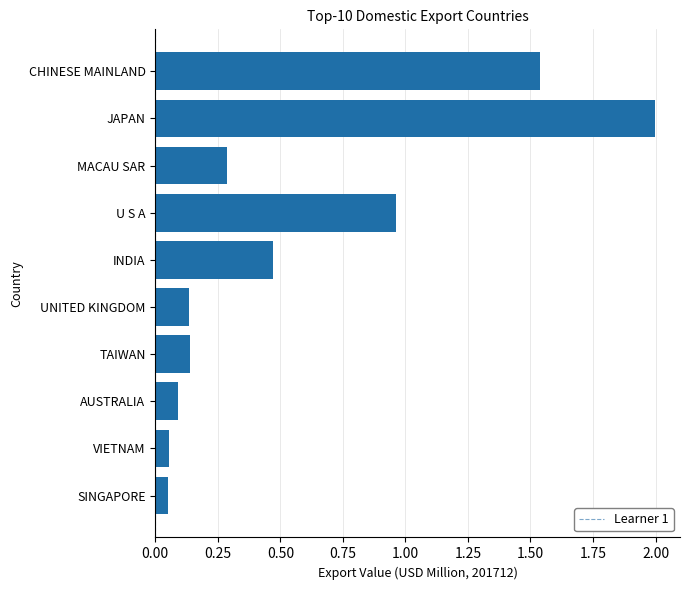

What is the difference between the maximum and minimum values?

1.9